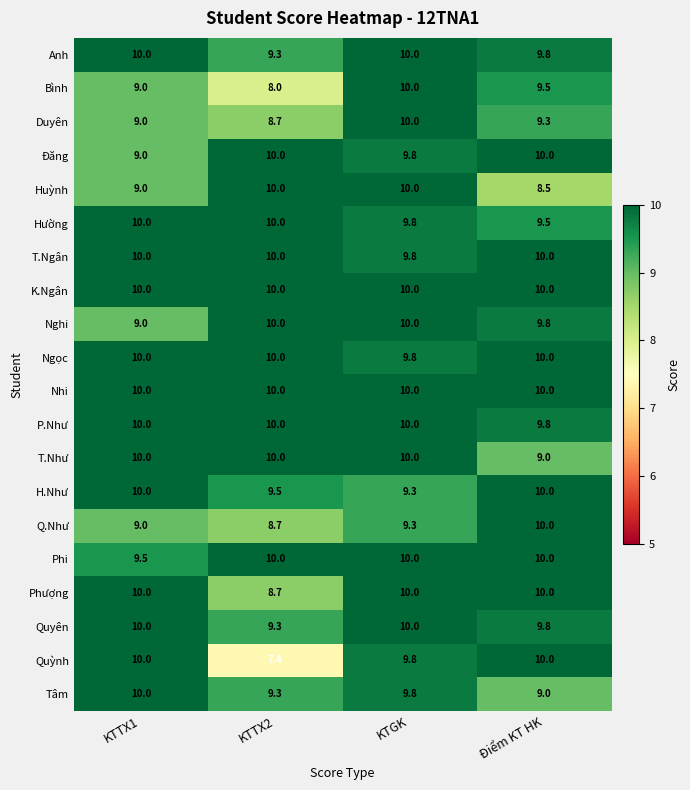

Rank the categories by Tâm value from lowest to highest.

Điểm KT HK, KTTX2, KTGK, KTTX1